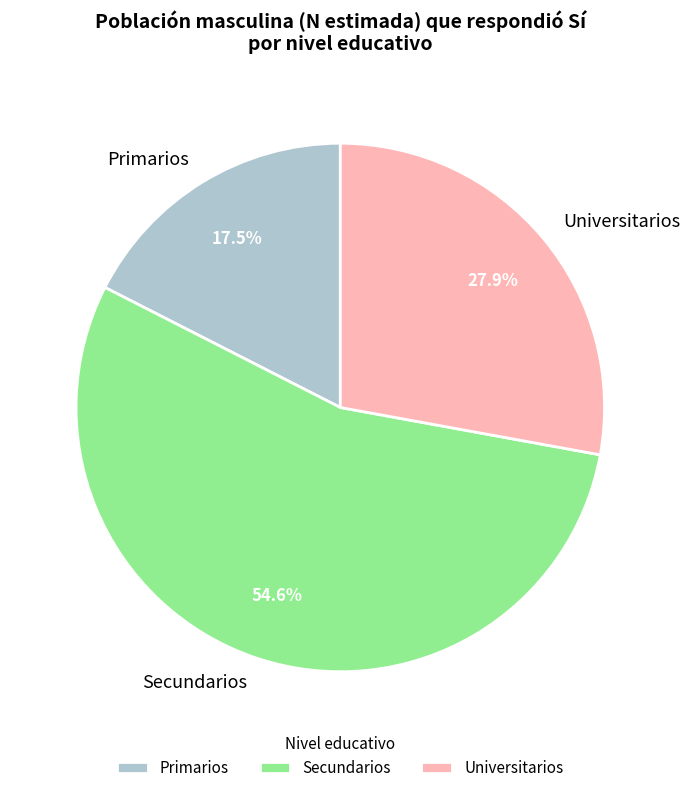

What is the majority slice?

Secundarios